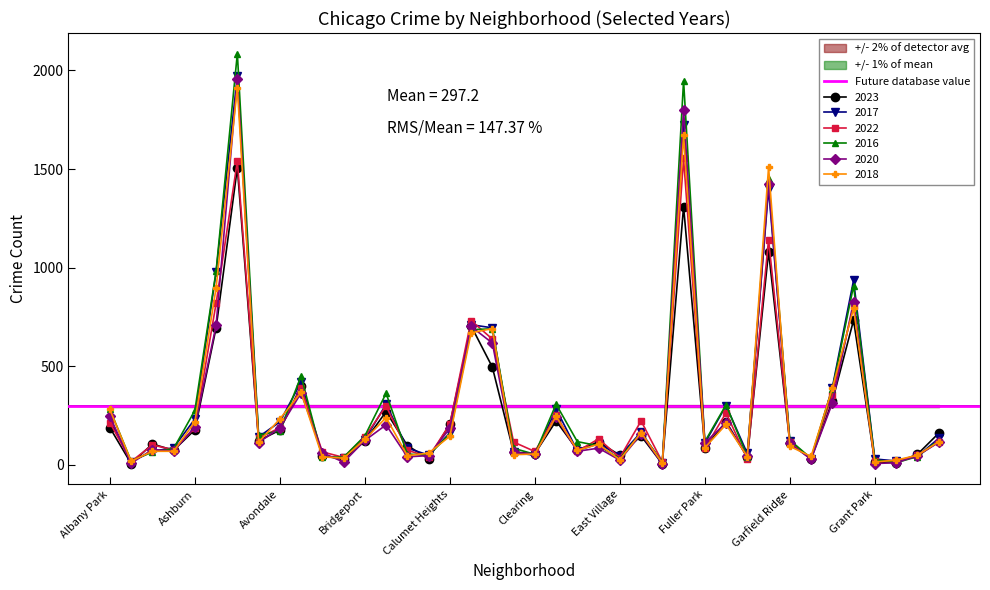

Where do 2022 and 2016 first cross each other?

Andersonville and Archer Heights